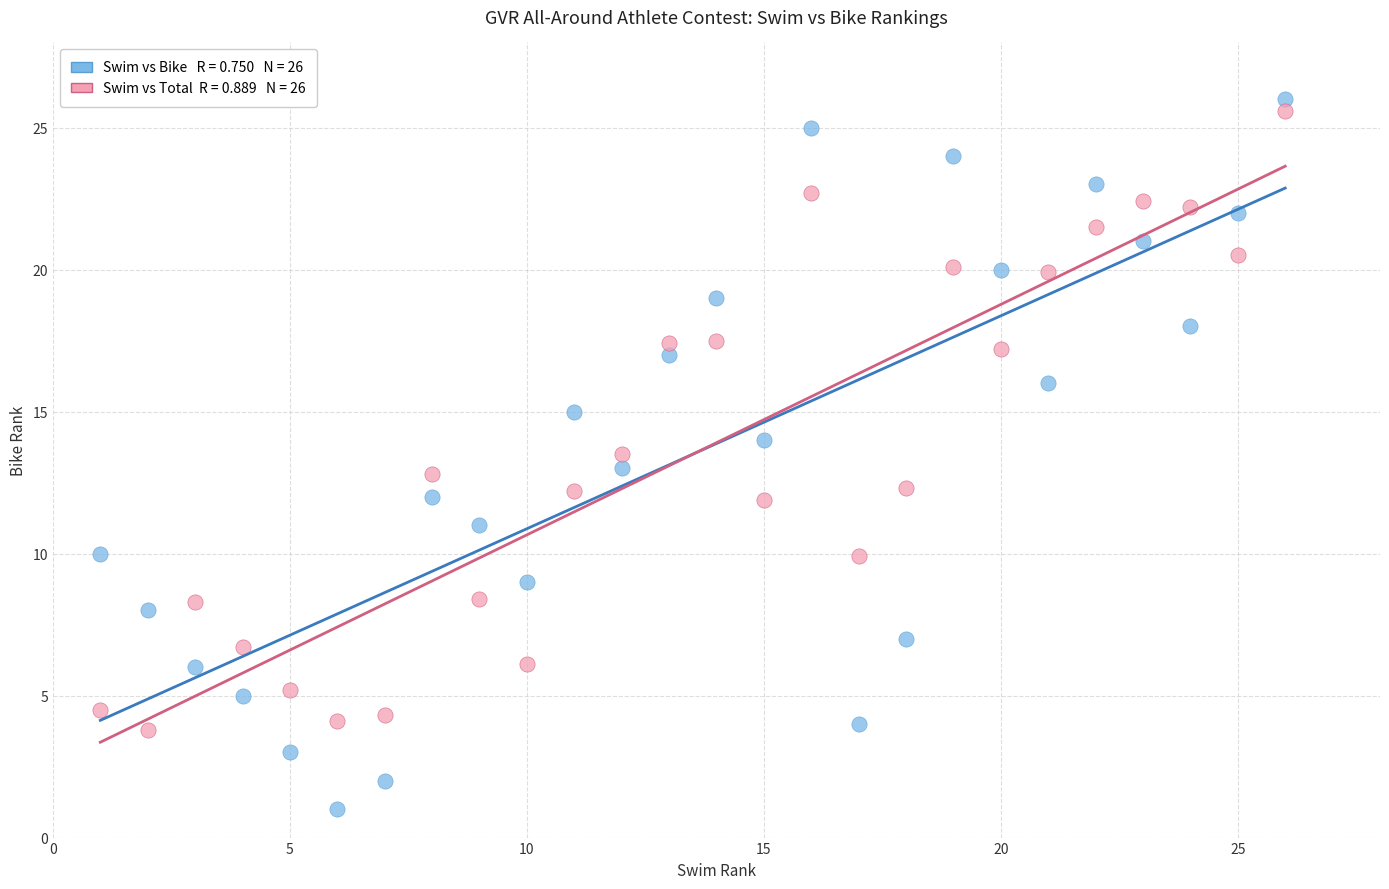

Across all data points, what is the range of Y values (max minus min)?

25.0